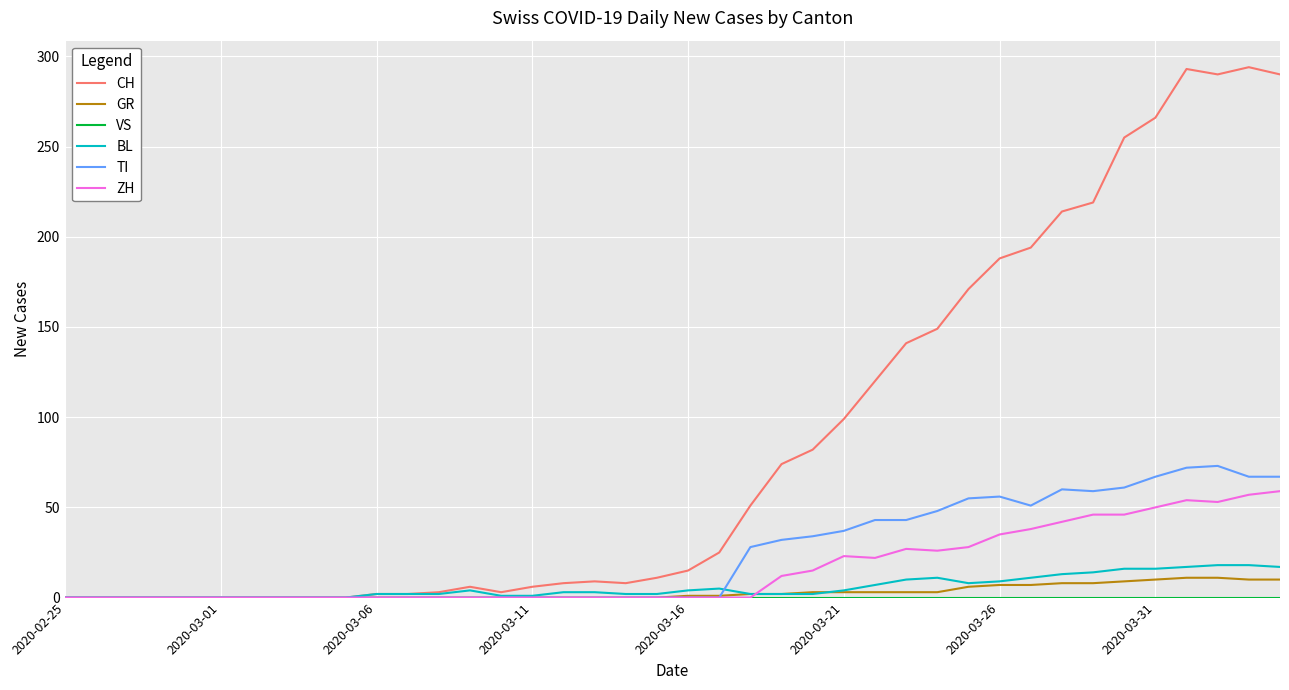

What is the highest value of the GR series?

11